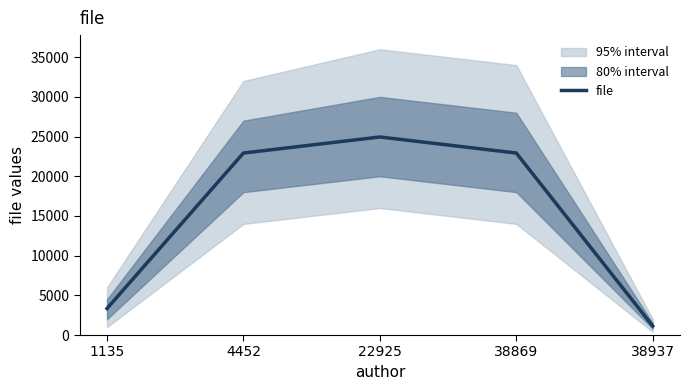

True or false: there are more than 2 points higher than both neighbors.

False